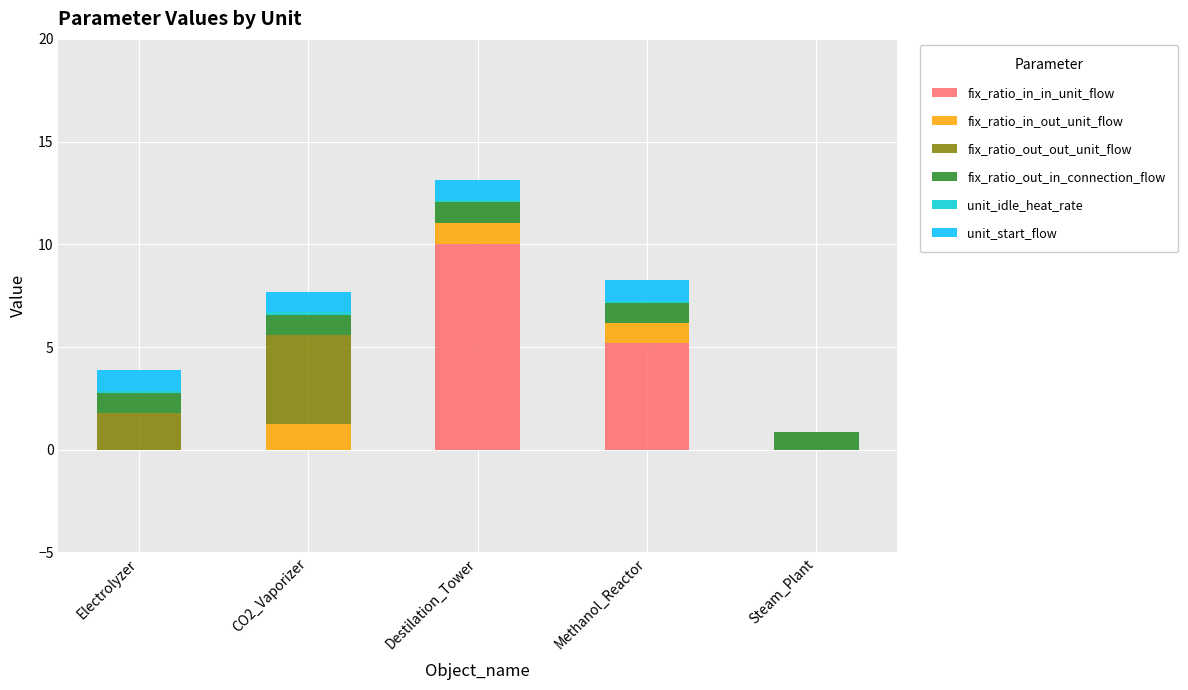

What is the highest value of the fix_ratio_in_in_unit_flow series?

10.0